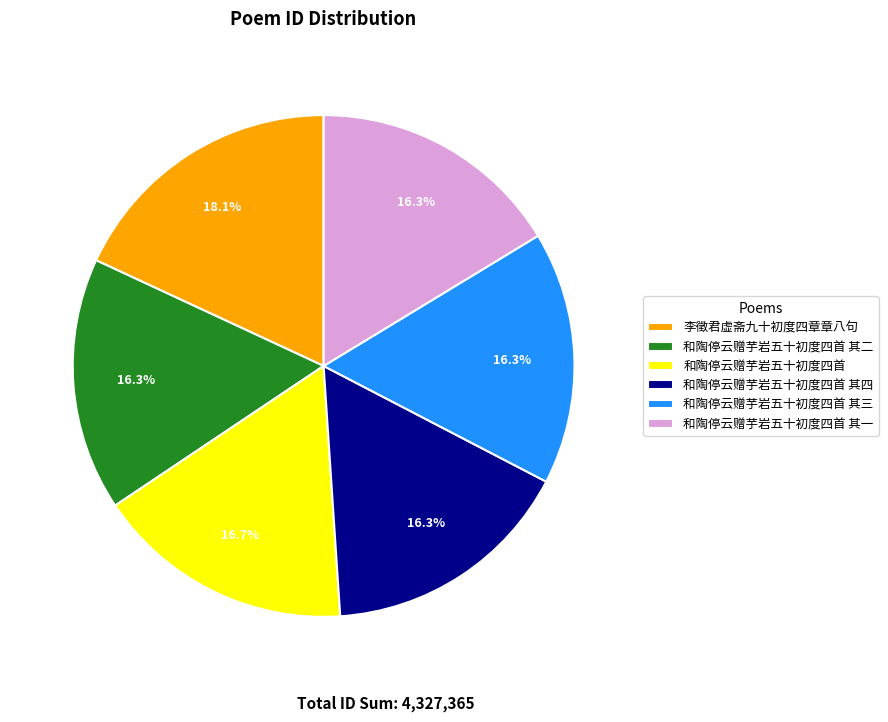

What is the largest slice in the pie chart?

李徵君虚斋九十初度四章章八句